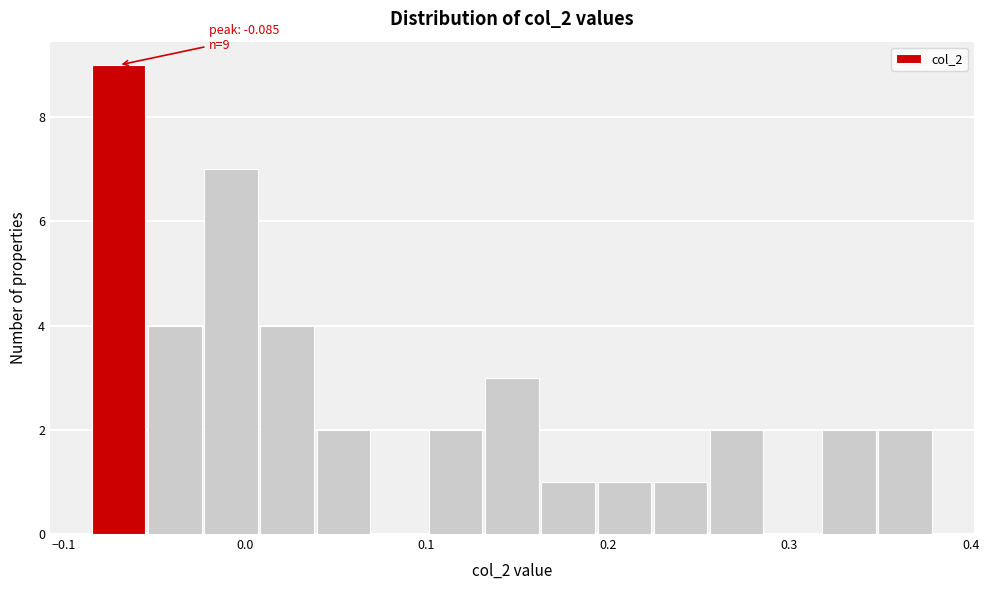

Read against the x-axis, roughly where is the centre of the tallest bar?

-0.07